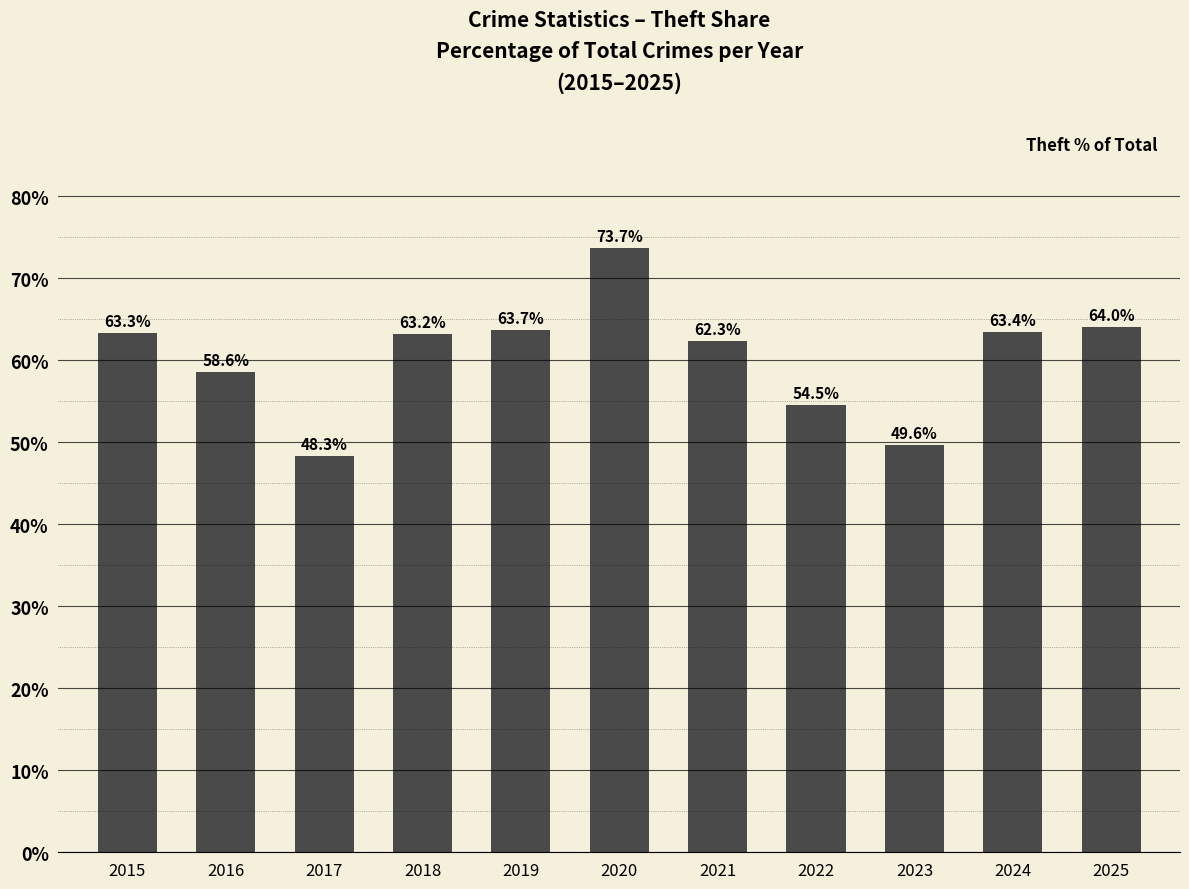

What is the greatest value displayed?

73.7